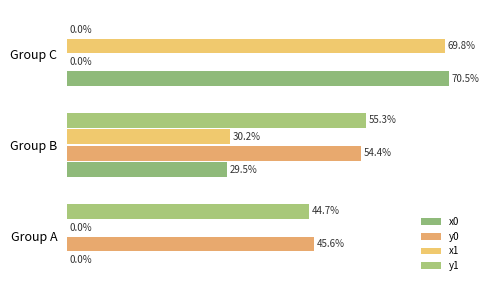

What is the sum of all x1 values?

100.0